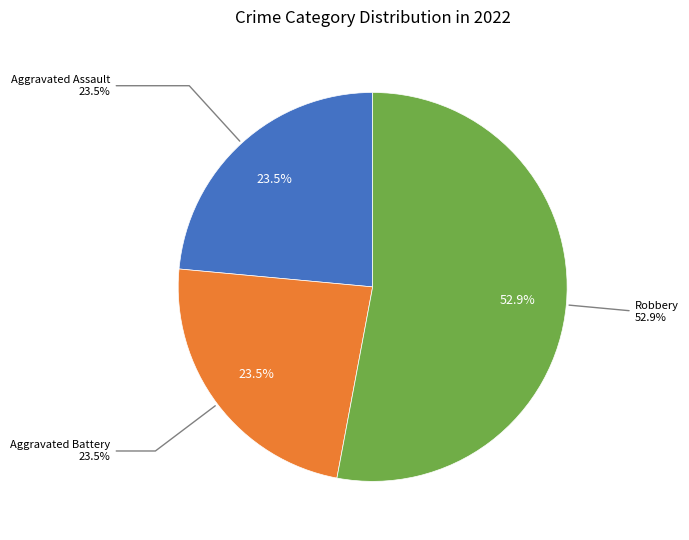

True or false: Aggravated Assault accounts for 24% of the total.

True